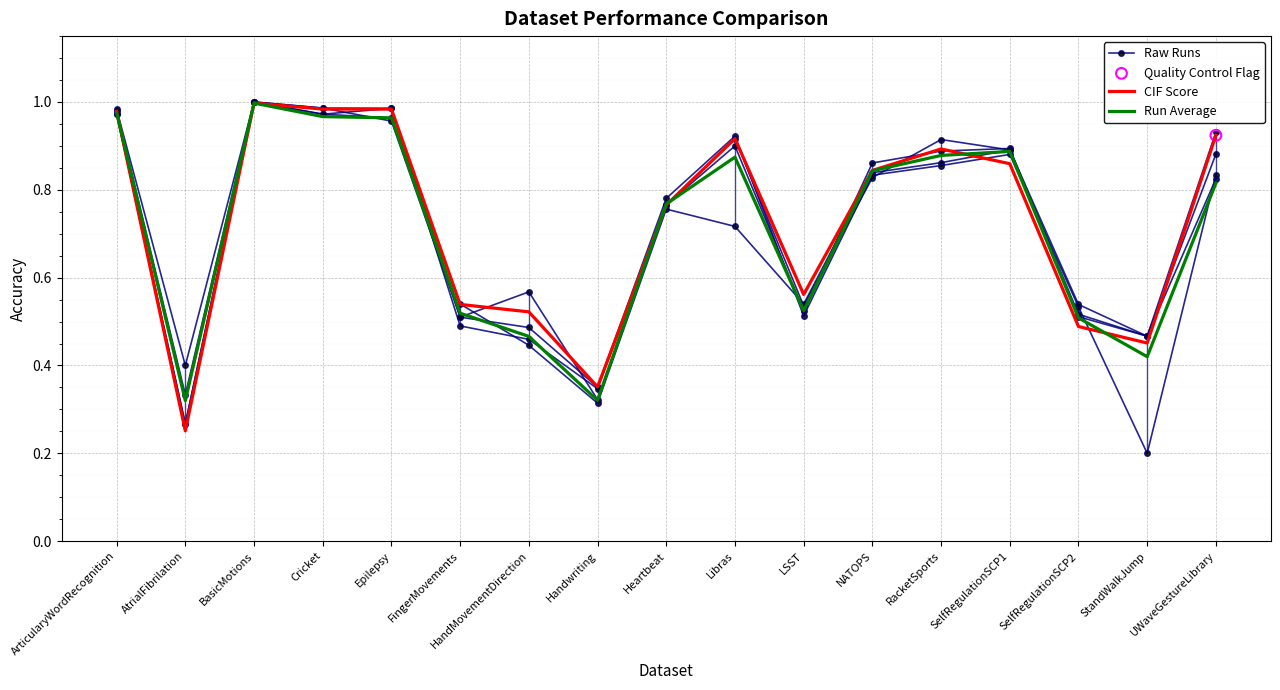

At which category is the sum across all series the highest?

BasicMotions